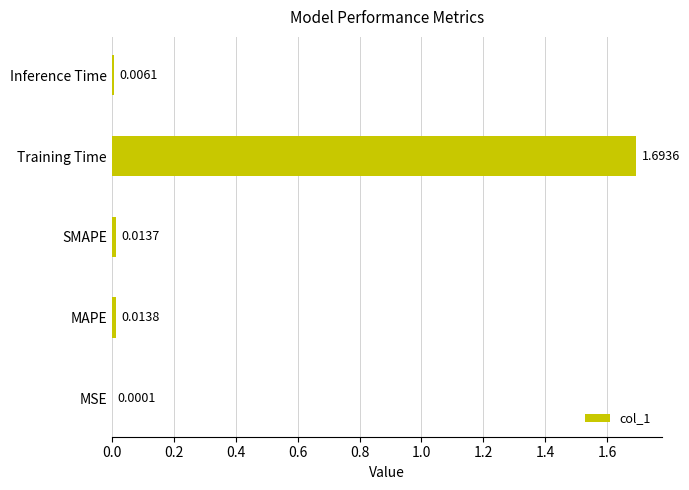

At which category does the chart reach its peak across all series?

Training Time